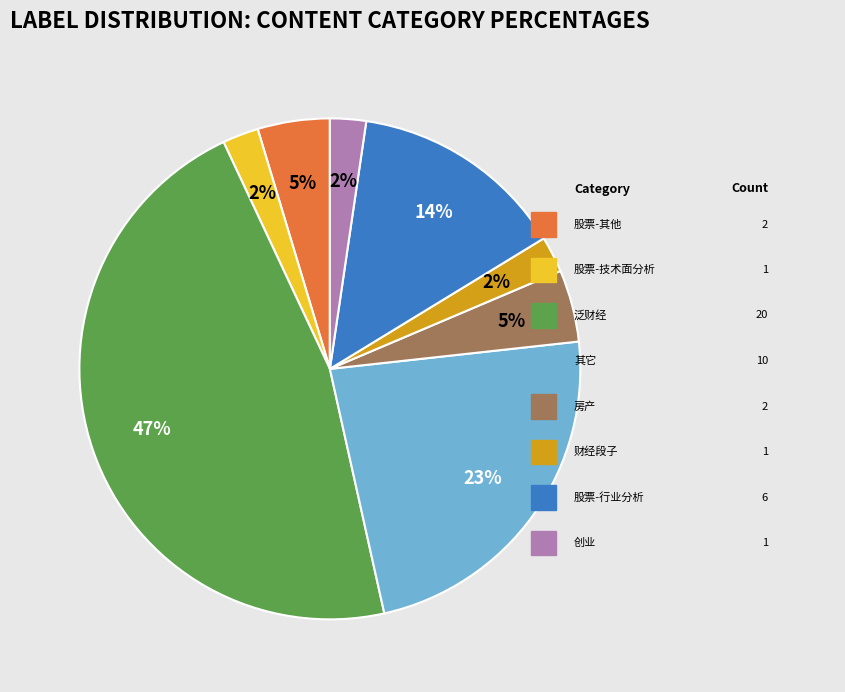

To the nearest percent, what is the average slice percentage?

12%